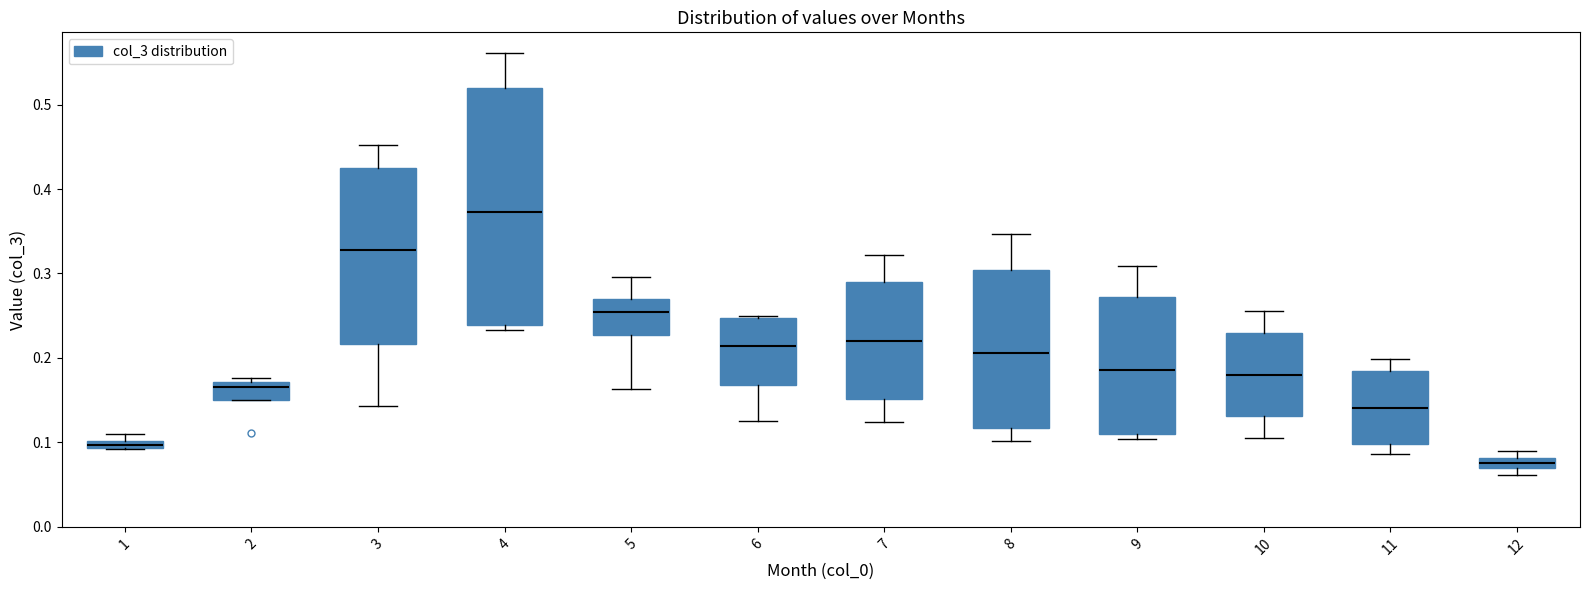

Which box is the tallest, from its lower edge to its upper edge?

4